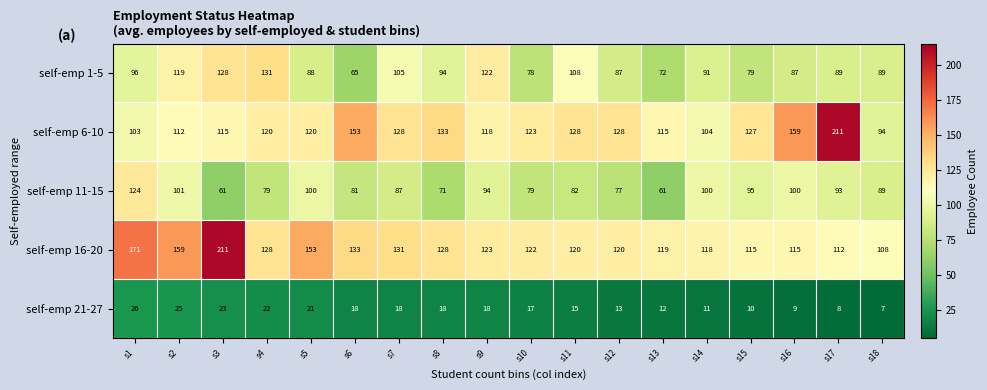

True or false: self-emp 1-5 has a value of 88 at s5.

True